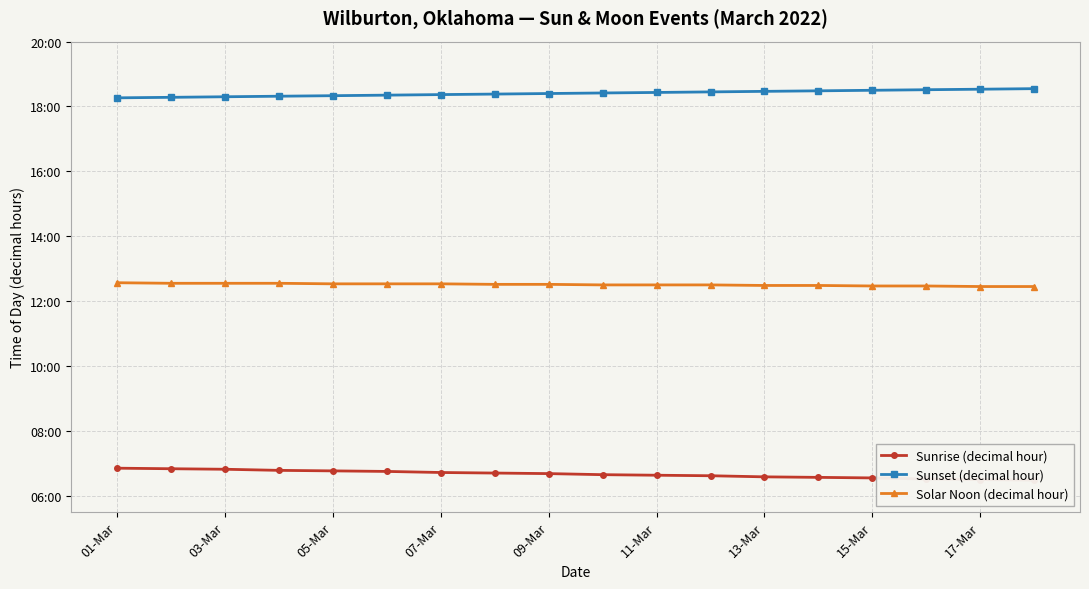

True or false: Sunrise (decimal hour) and Sunset (decimal hour) cross at least once.

False